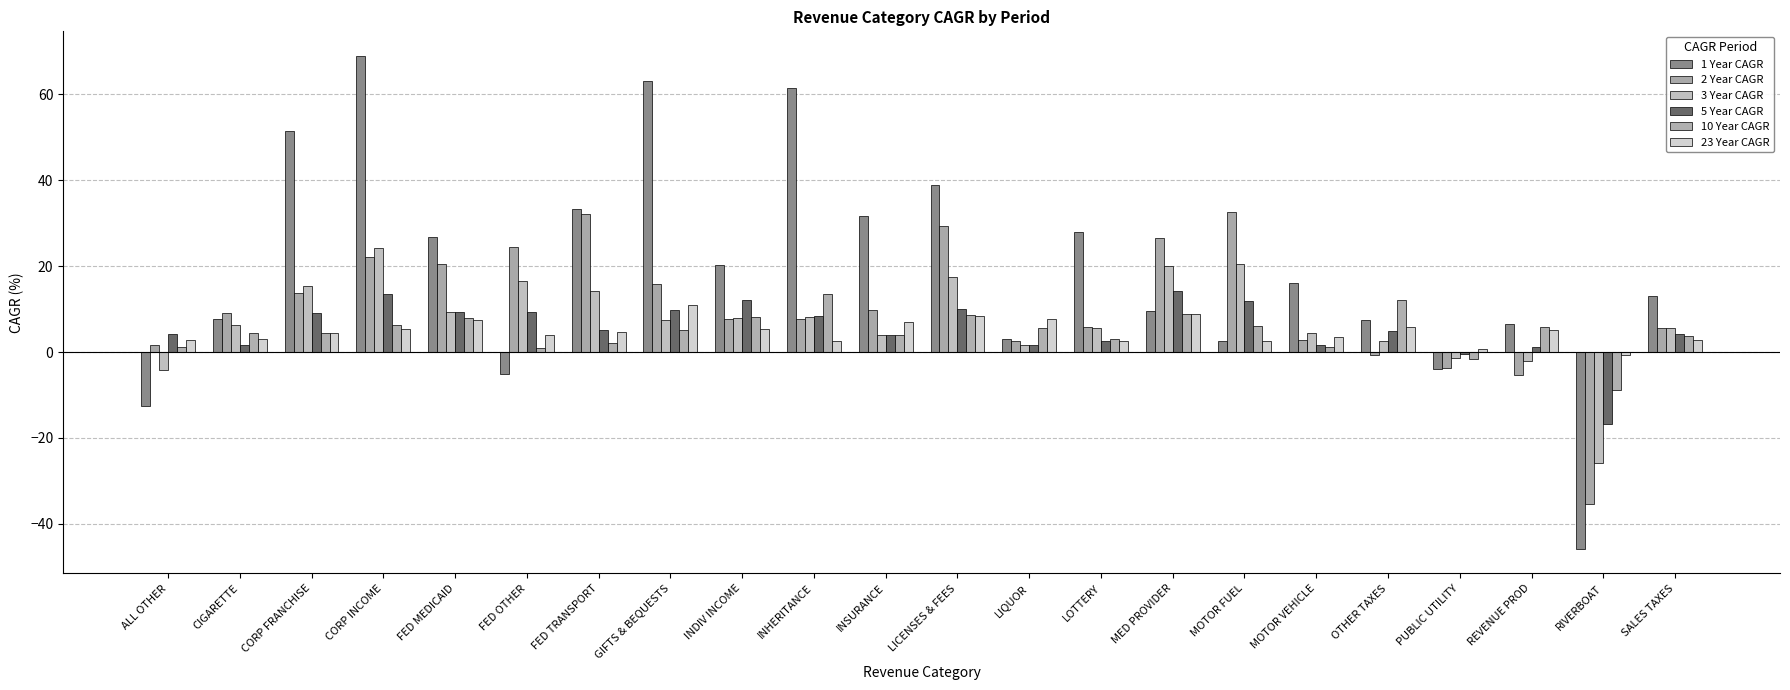

What is the total value across all series at MED PROVIDER?

88.3